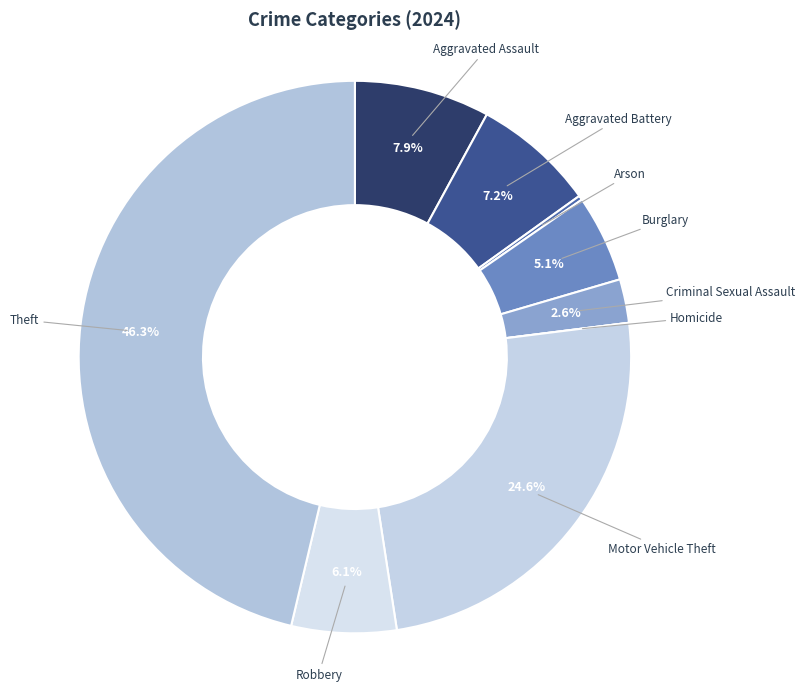

Which has a higher value, Aggravated Assault or Aggravated Battery?

Aggravated Assault